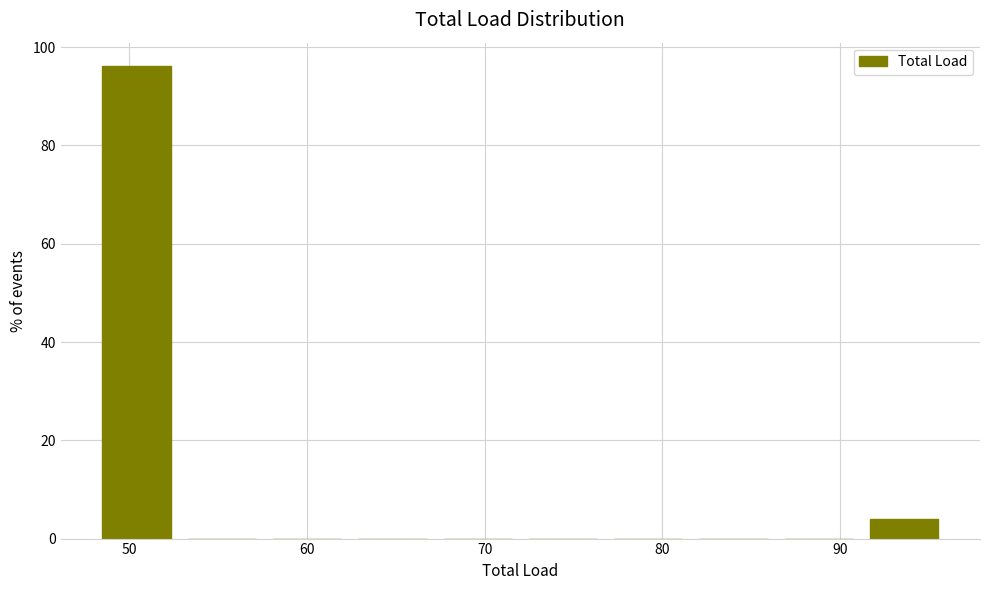

Which range on the x-axis has the tallest bar?

48.0 to 52.8